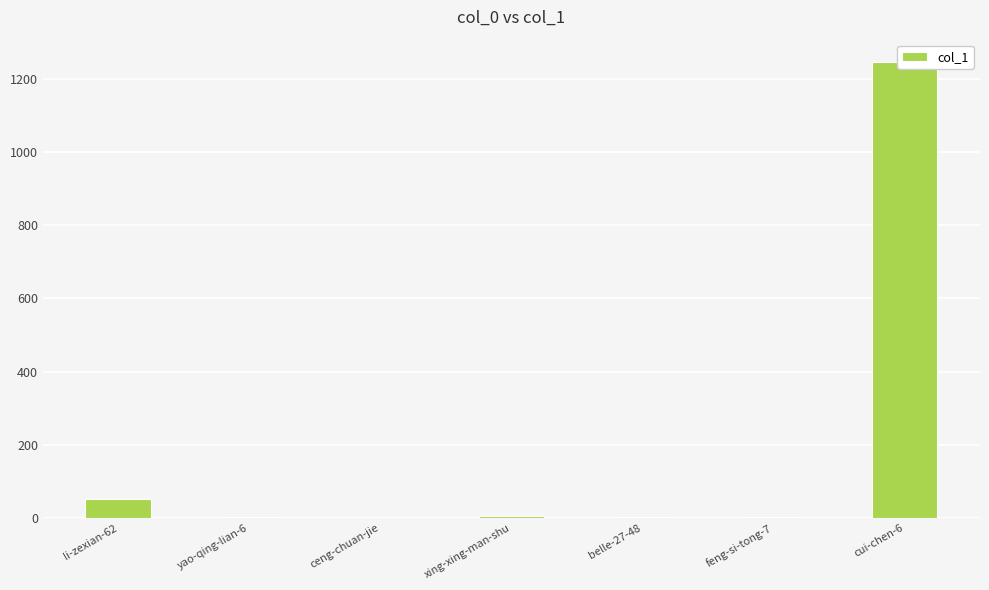

What is the difference between the values at yao-qing-lian-6 and li-zexian-62?

47